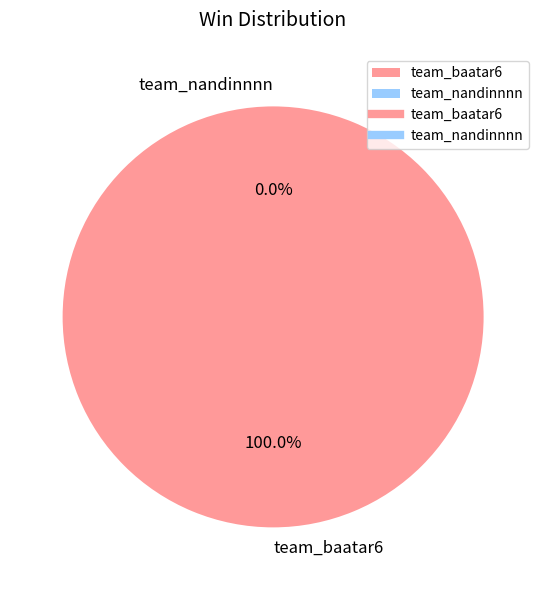

Which category accounts for the majority?

team_baatar6